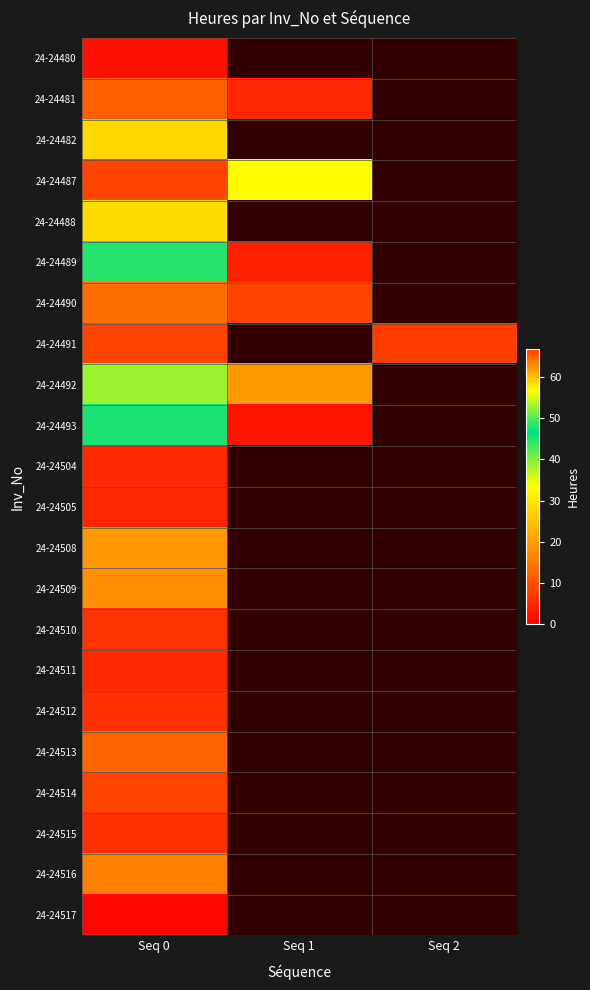

The value of 24-24511 at Seq 0 is 7.4. True or false?

False